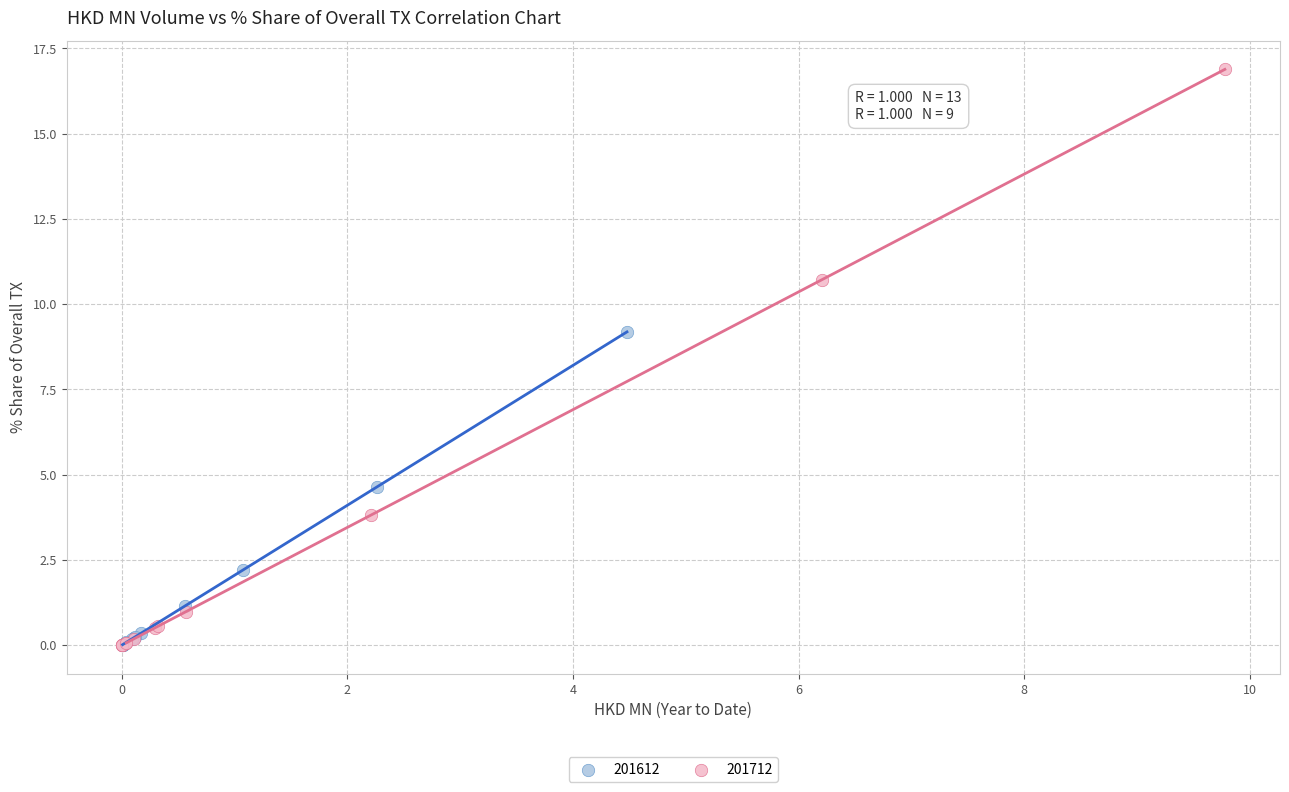

Which series has the widest spread of Y values?

201712